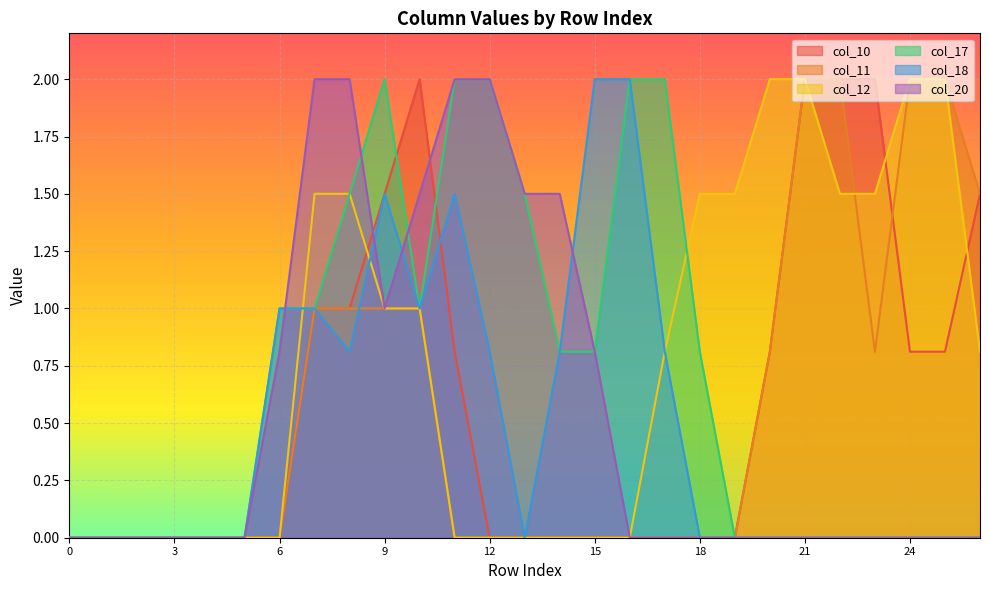

What is the value of the col_10 point at the 21st from the left?

0.8